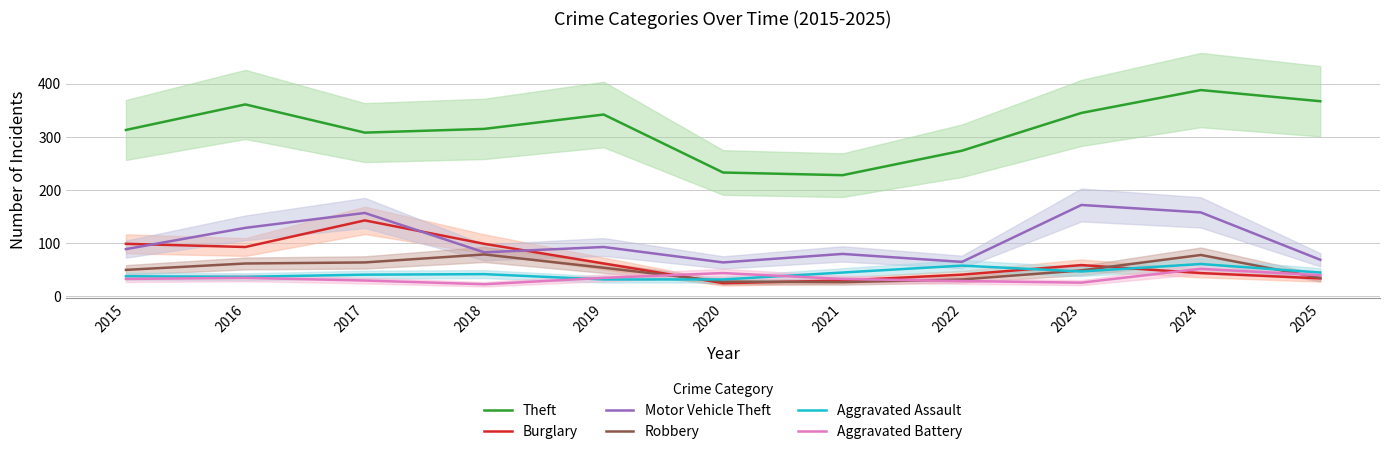

How many data points does each series have?

11